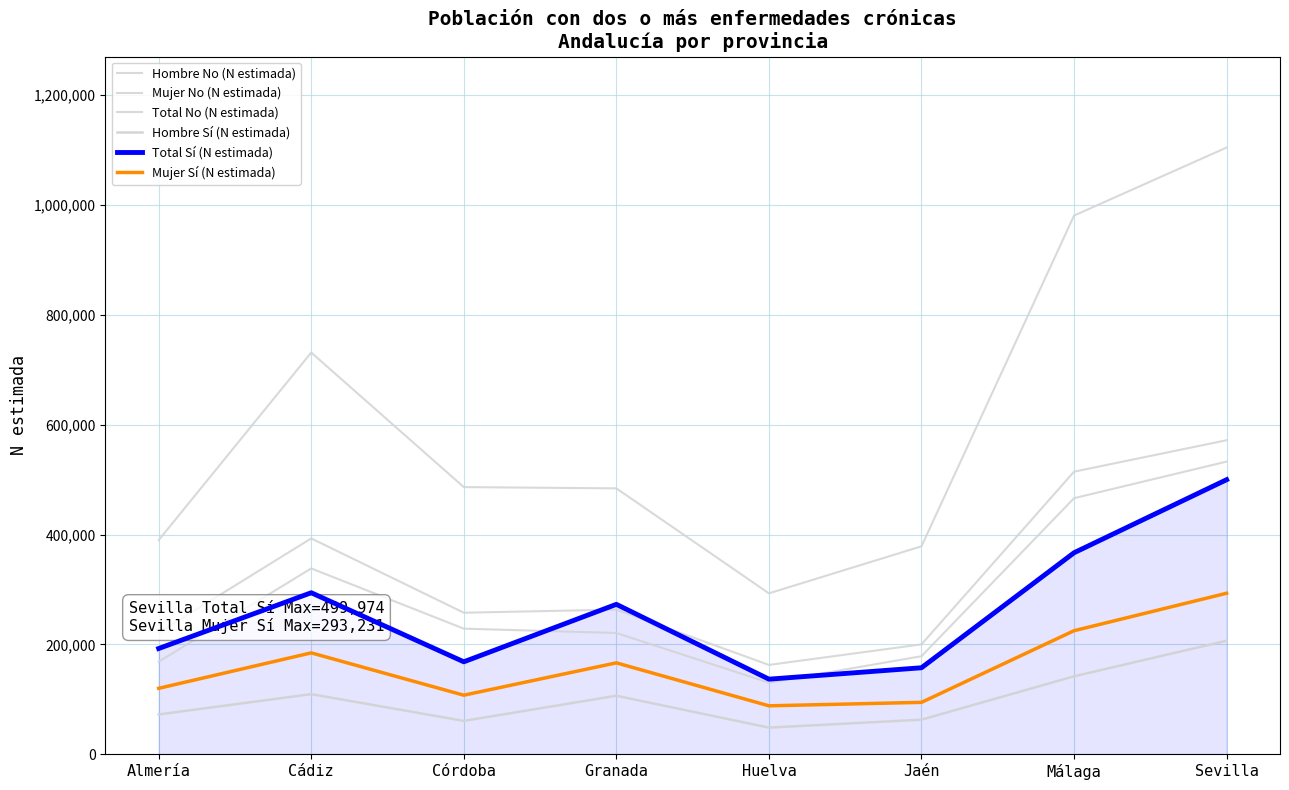

Does the chart have visible grid lines?

Yes